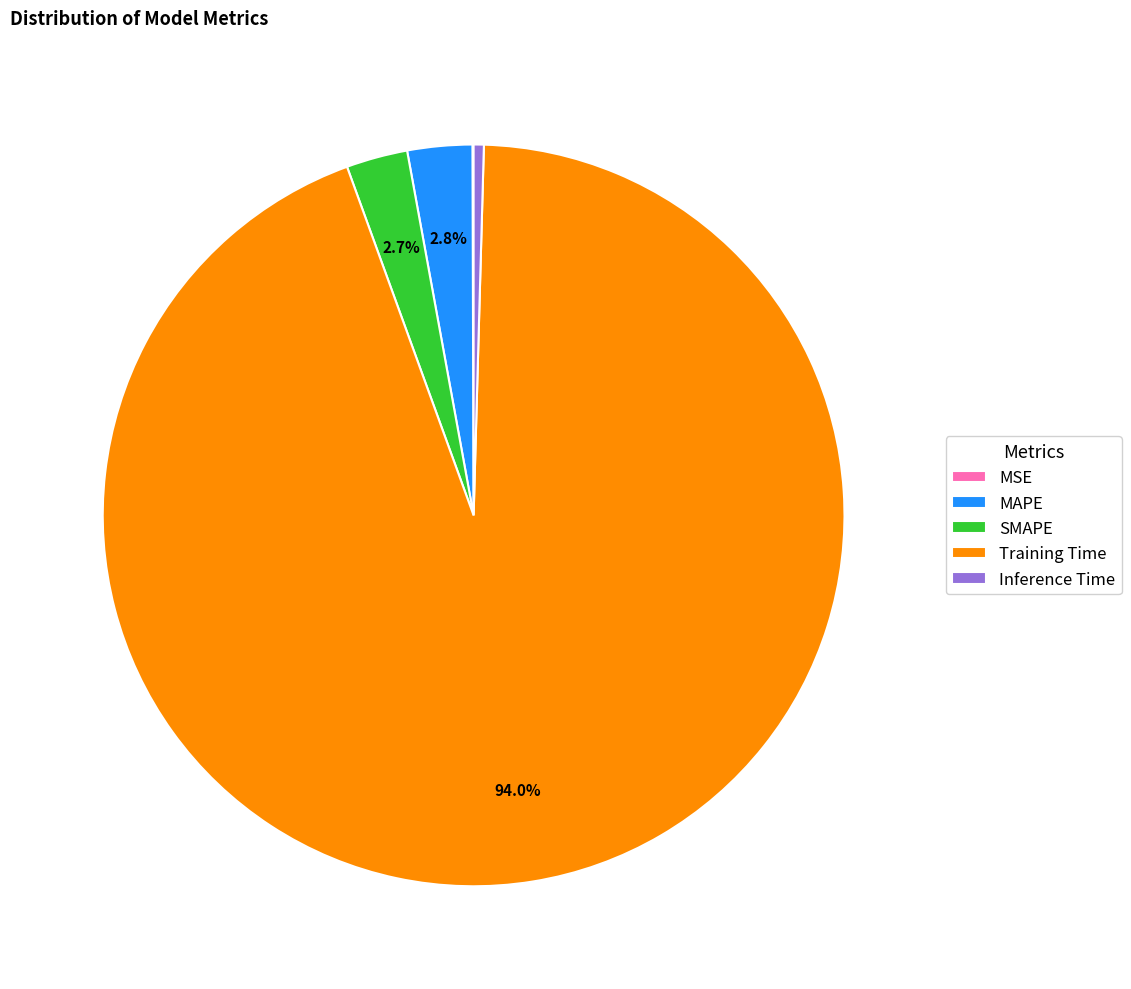

Is it true that MAPE is 10% of the pie?

False